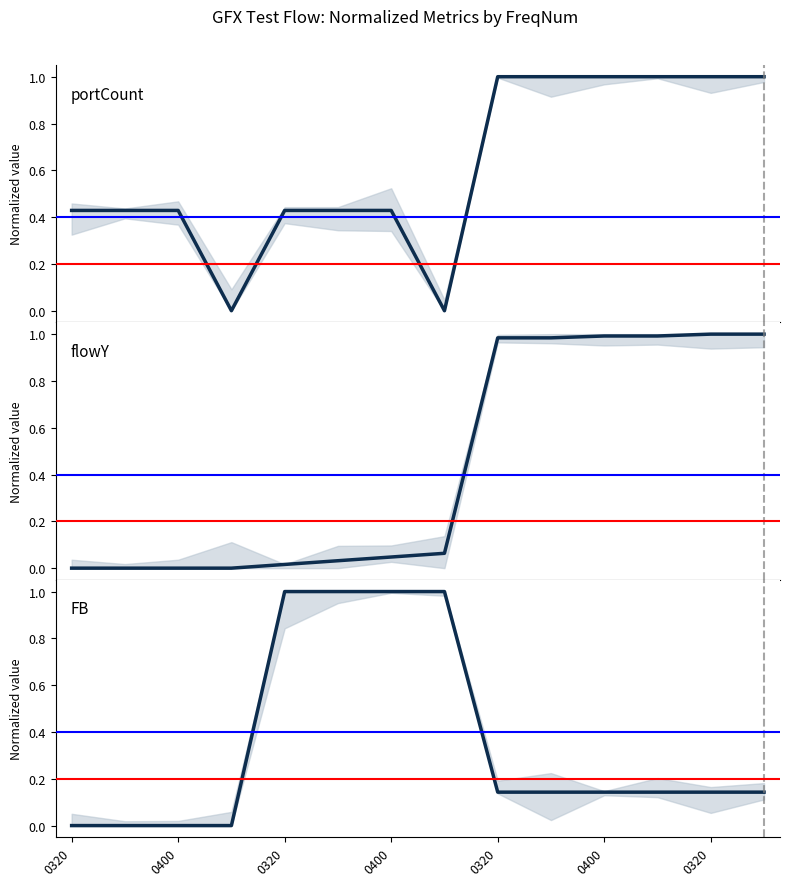

Is it true that flowY equals 1.0 at 13?

True